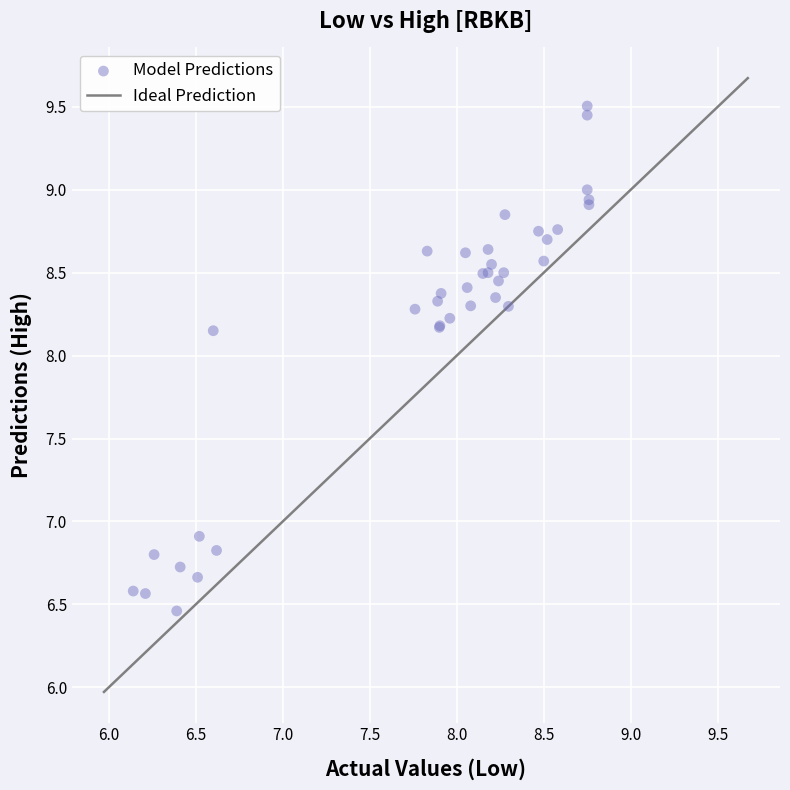

What Y value in the scatter plot is closest to 7?

6.9